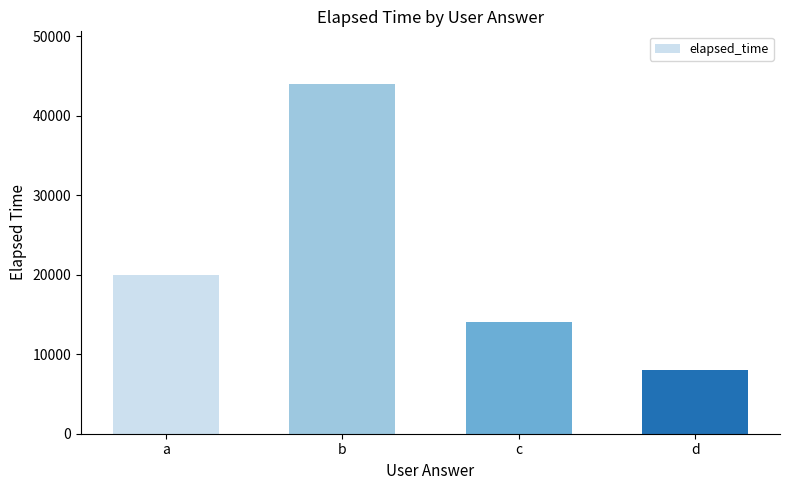

At which label is the value closest to 26000?

a